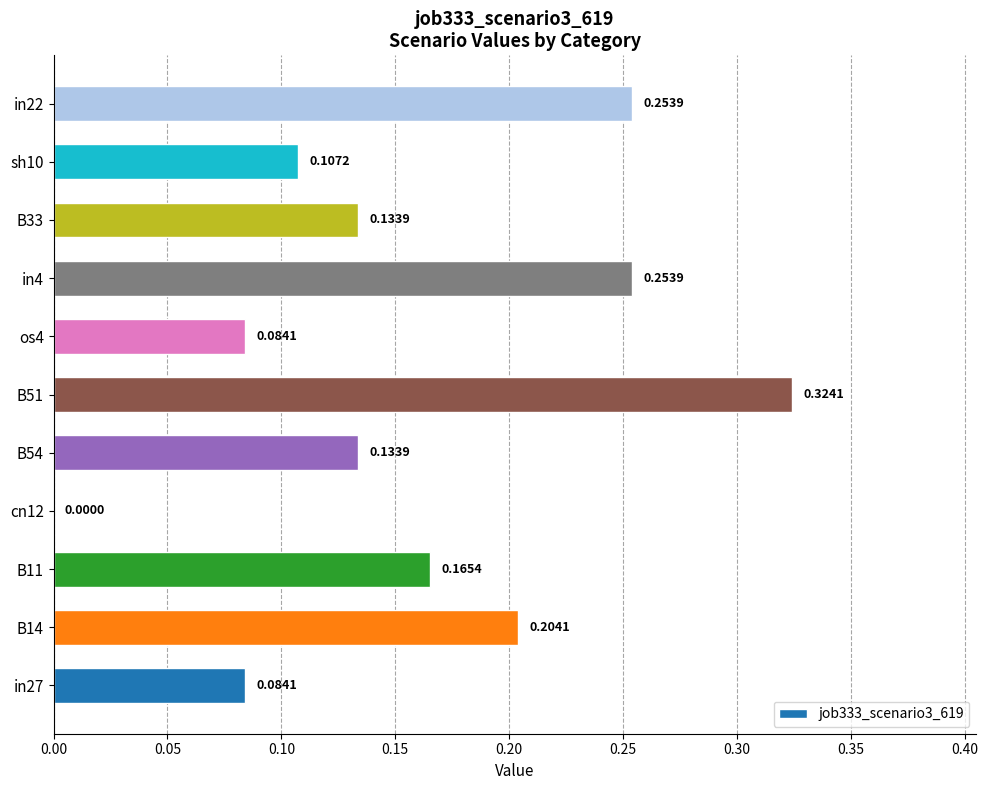

What is the sum of all values?

1.7